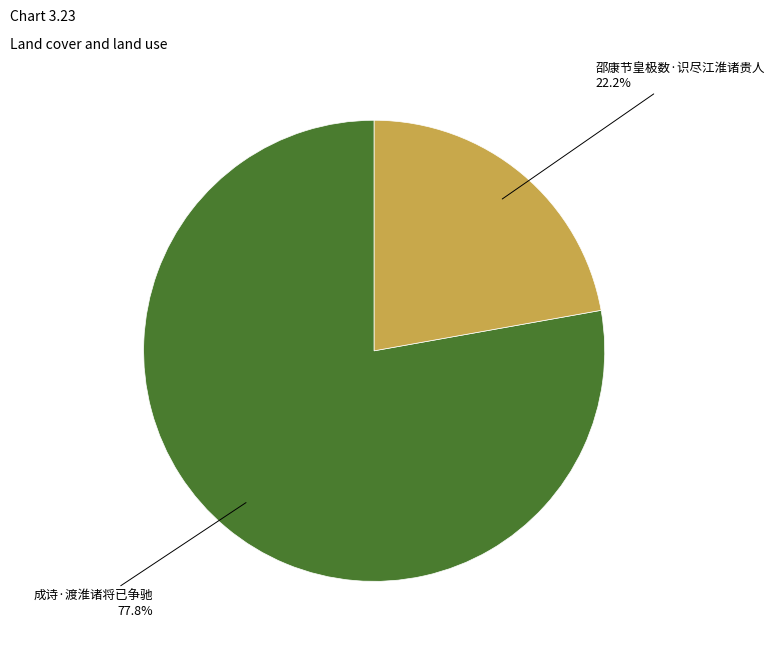

To the nearest percent, what is the difference between the largest and smallest slice percentages?

56%